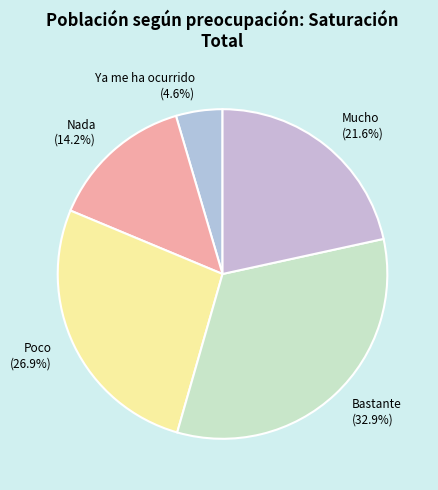

Which slice is the largest?

Bastante